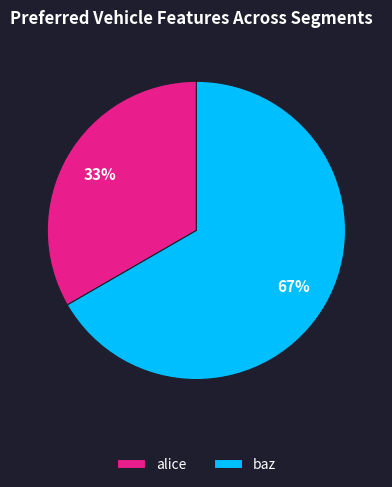

What is the ratio of the value at alice to the value at baz?

0.5